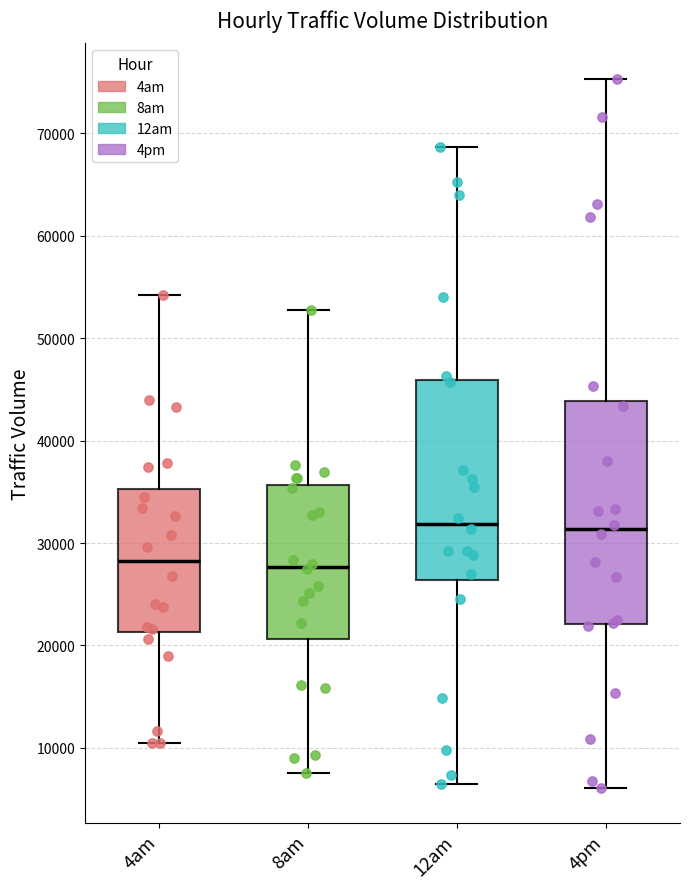

Which box is the tallest, from its lower edge to its upper edge?

4pm